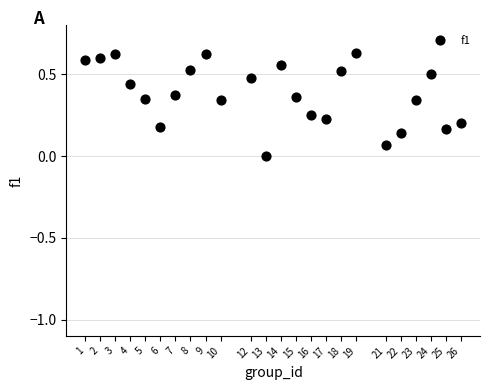

What is the range of X values (max minus min)?

25.0